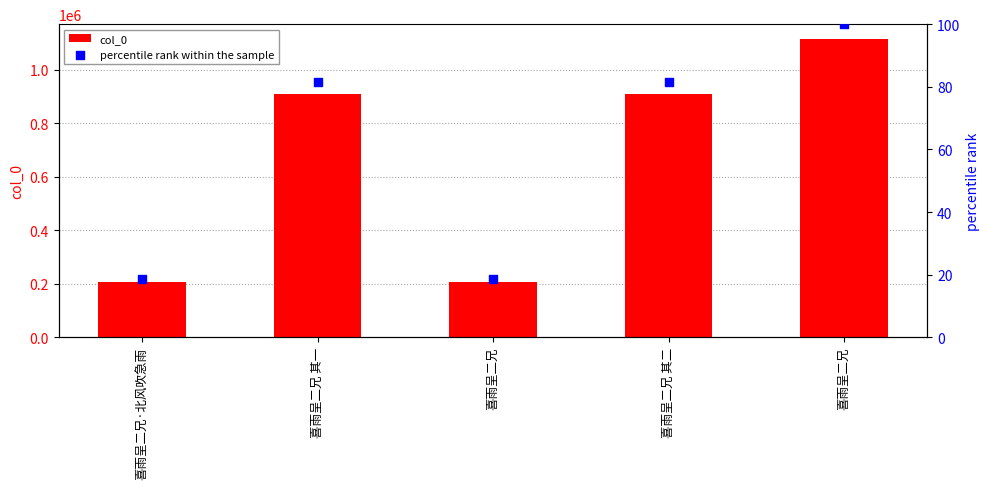

Which series has the largest Y range (max minus min)?

col_0